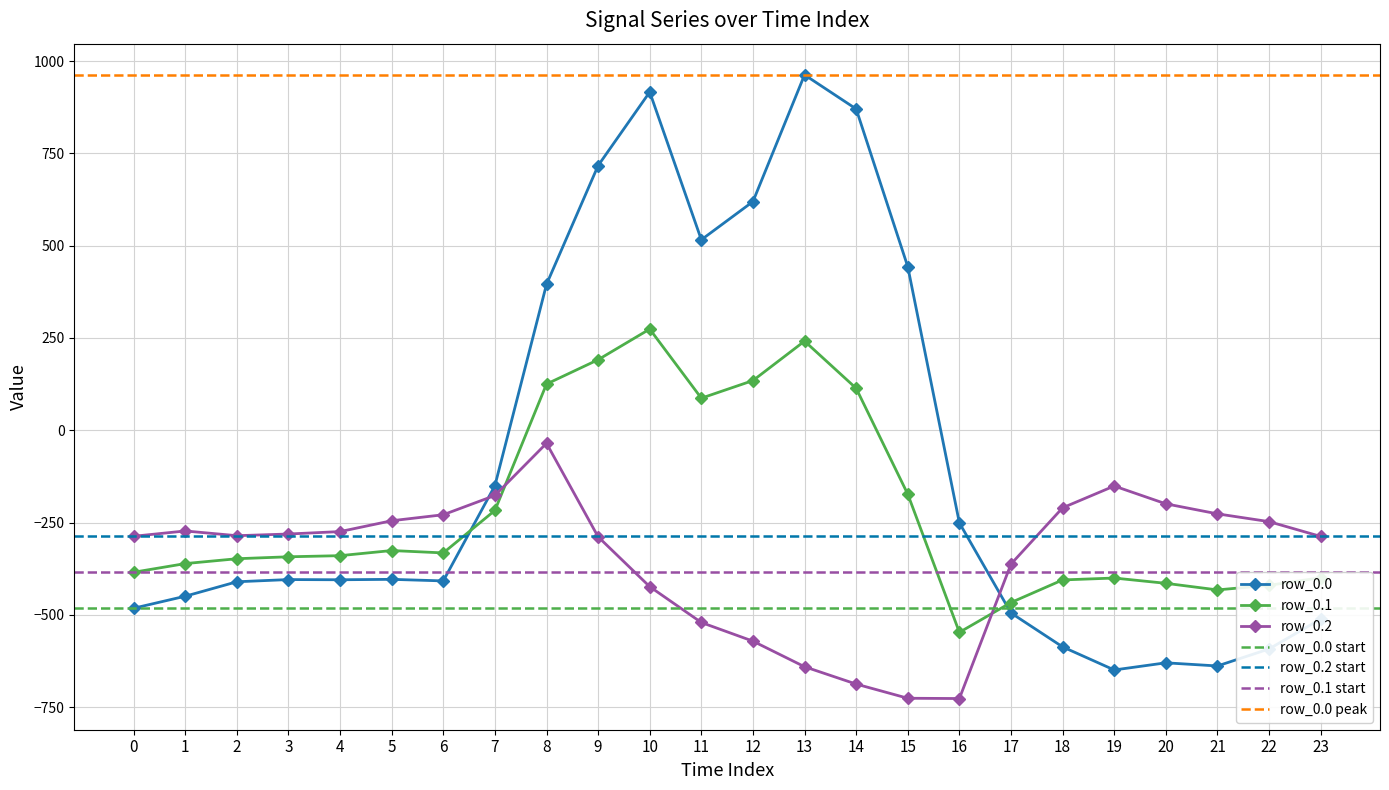

Reading left to right, what are all the values shown in this chart?

row_0.0: -482.0	-449.5	-410.3	-404.4	-404.9	-403.8	-408.0	-150.1	395.3	716.9	916.2	516.0	619.4	962.7	870.3	443.0	-250.9	-494.8	-586.7	-649.2	-629.9	-638.4	-592.3	-511.3
row_0.1: -384.6	-361.1	-347.9	-342.7	-339.6	-325.7	-332.2	-217.1	125.2	191.1	274.1	87.0	134.6	241.5	113.7	-173.1	-547.3	-466.6	-405.4	-400.2	-414.5	-432.4	-419.9	-399.4
row_0.2: -287.1	-272.7	-285.5	-281.0	-274.4	-245.0	-228.8	-176.6	-35.3	-288.5	-423.5	-520.6	-571.2	-640.4	-687.4	-725.8	-726.6	-362.4	-210.0	-151.0	-199.2	-226.4	-247.4	-287.5